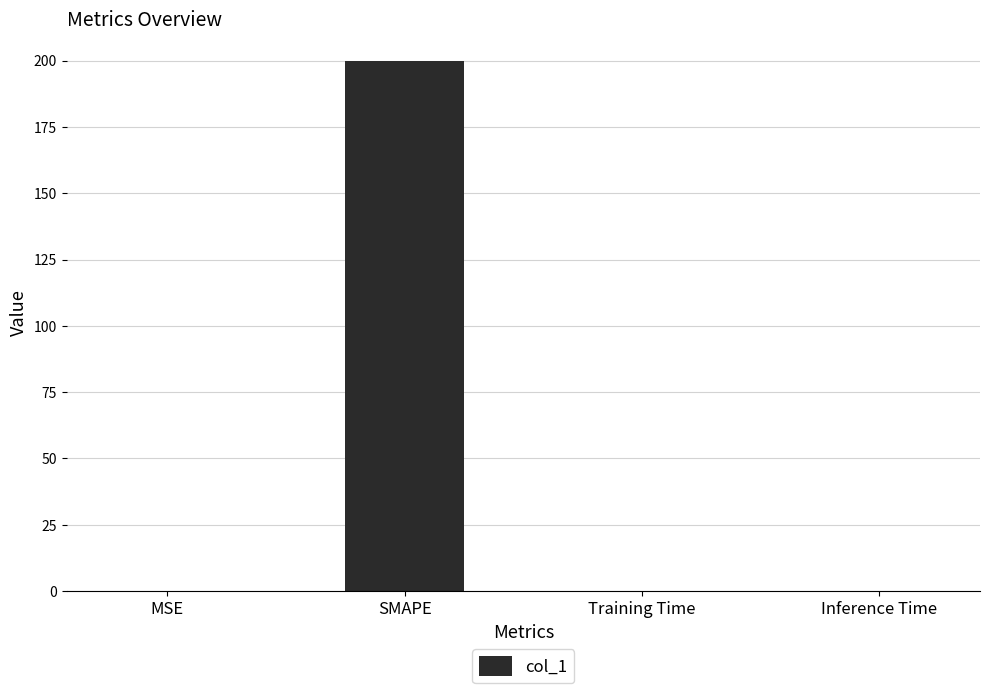

Which has a higher value, SMAPE or Training Time?

SMAPE